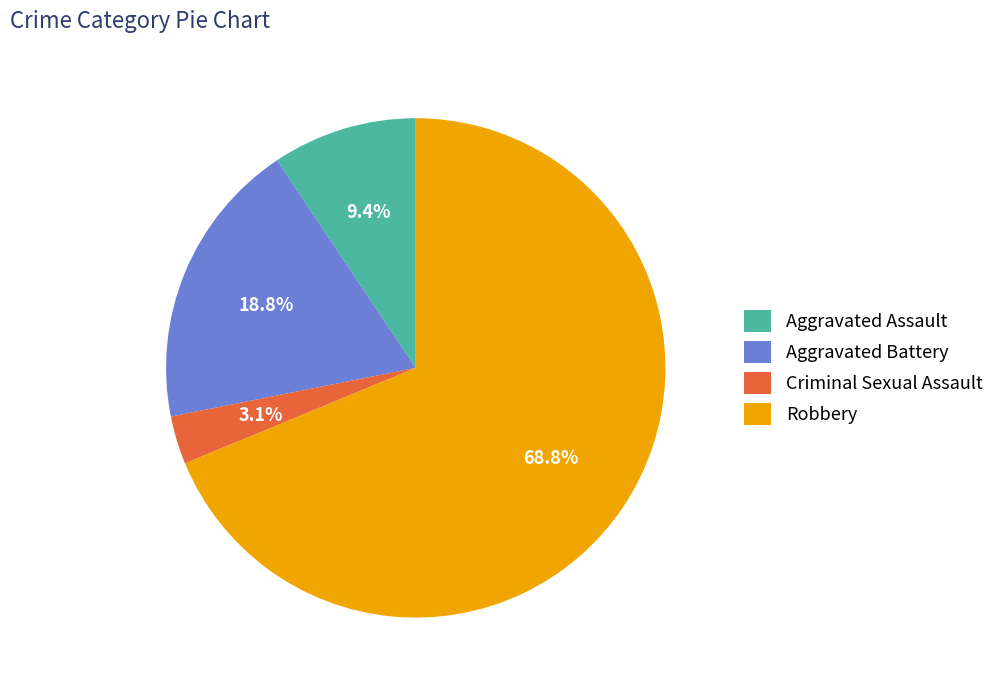

Is it true that Aggravated Assault is 1% of the pie?

False